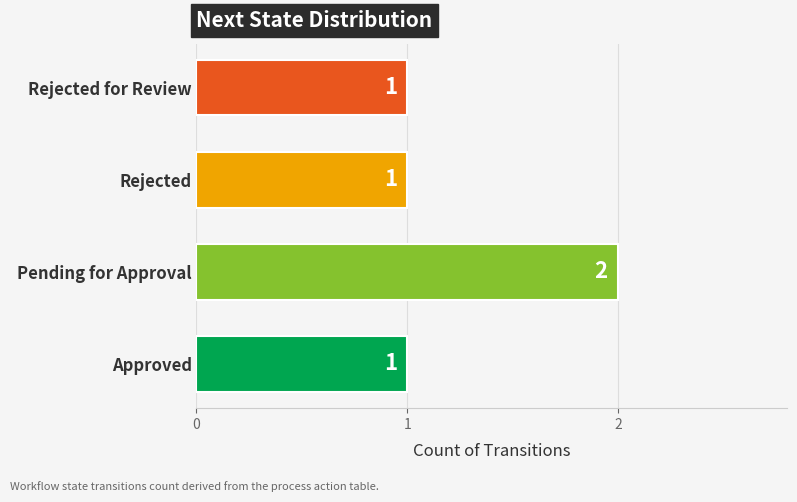

Count the number of data series in this chart.

1